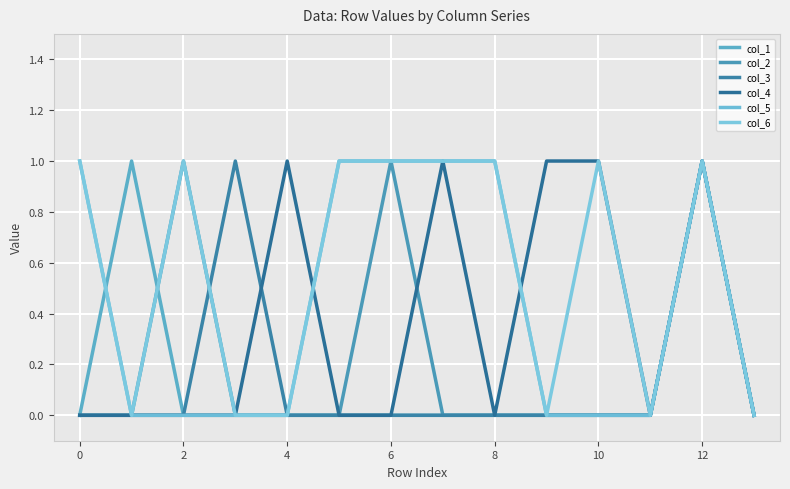

At which category is the sum across all series the highest?

12